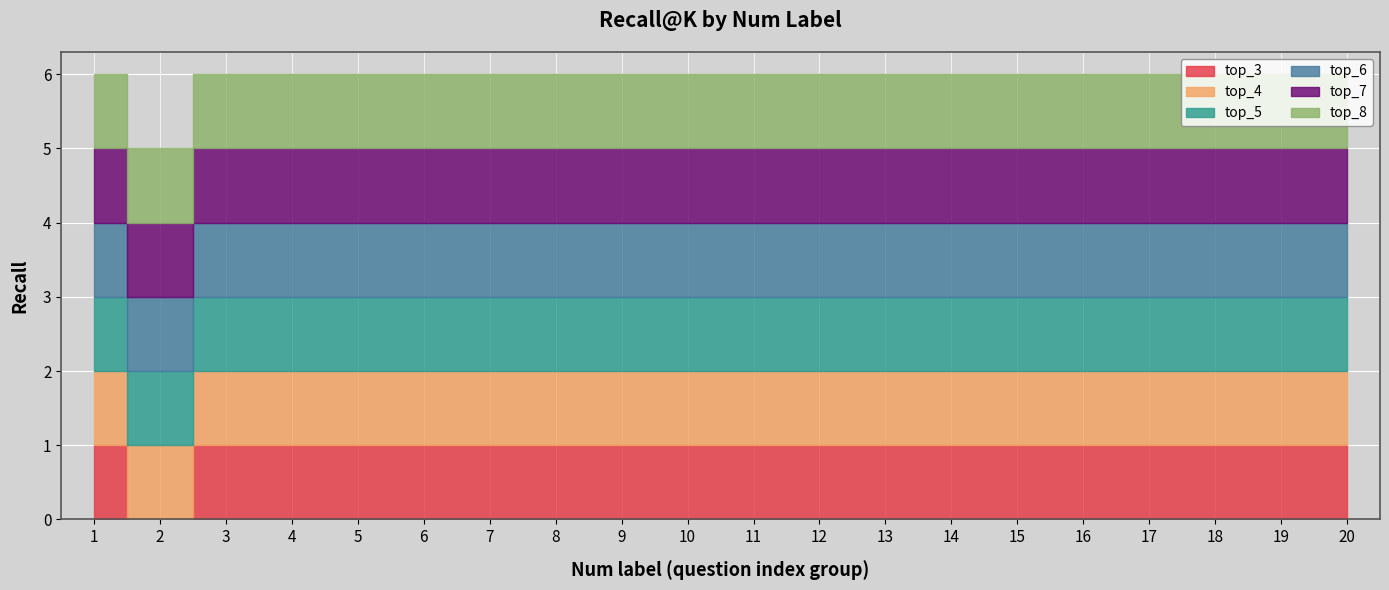

True or false: top_6 has a value of 1 at 19.

True